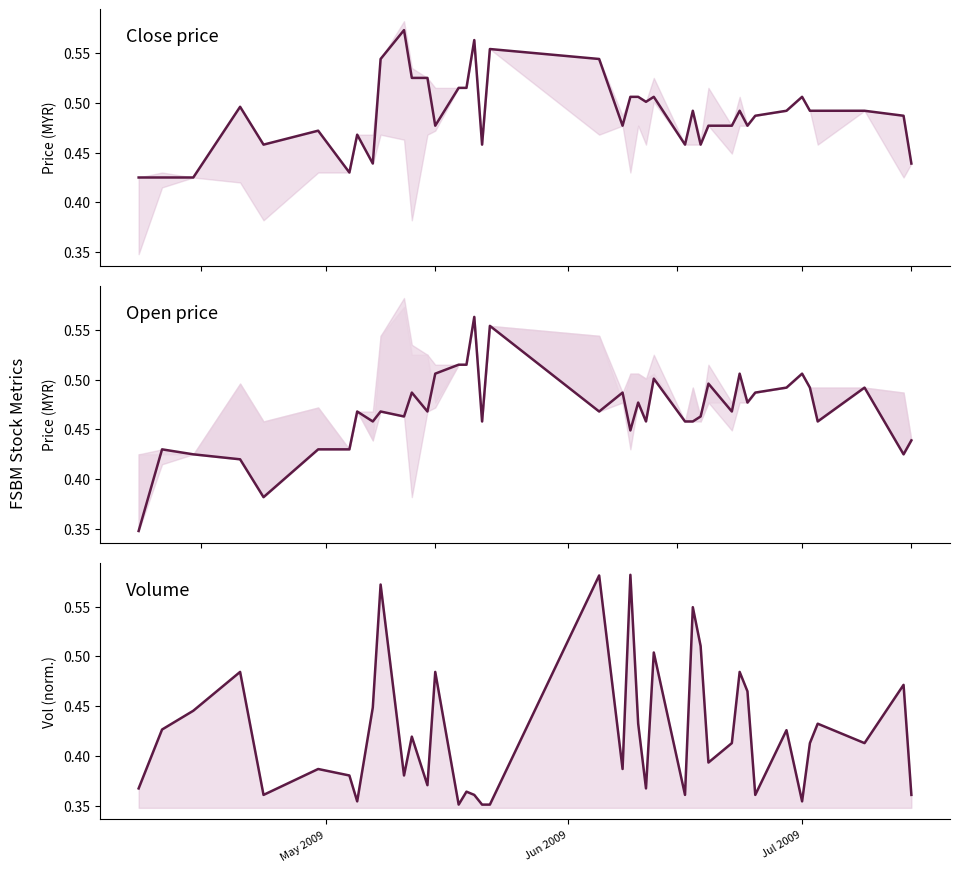

What is the difference between the maximum and second lowest values in the Volume (norm) series?

0.2